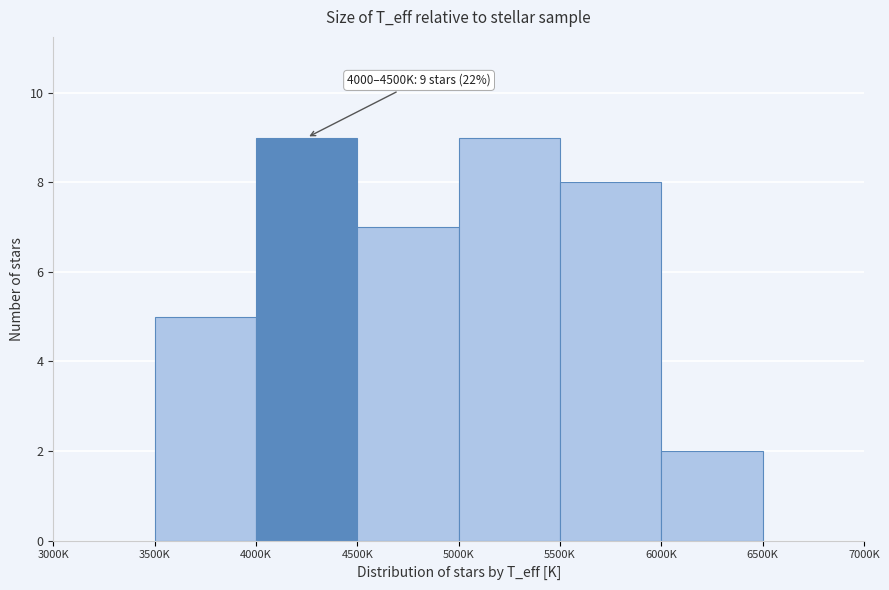

Reading right to left, transcribe all the data shown in this chart.

6500K=0	6000K=2	5500K=8	5000K=9	4500K=7	4000K=9	3500K=5	3000K=0